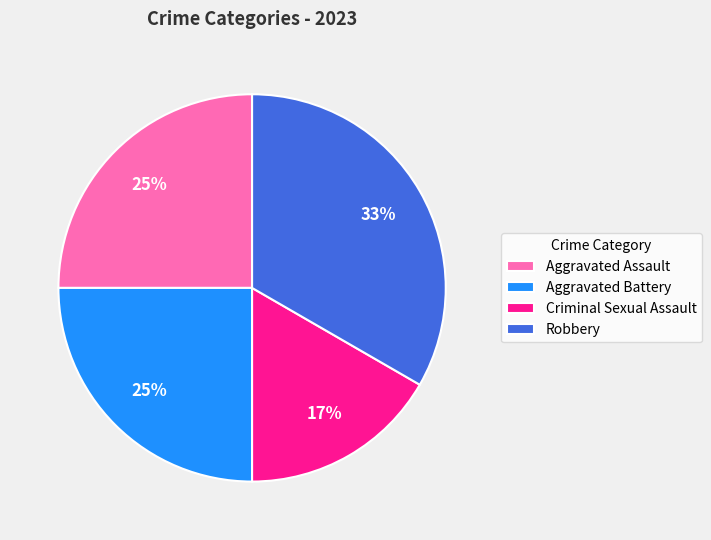

Which category has the biggest portion of the pie?

Robbery